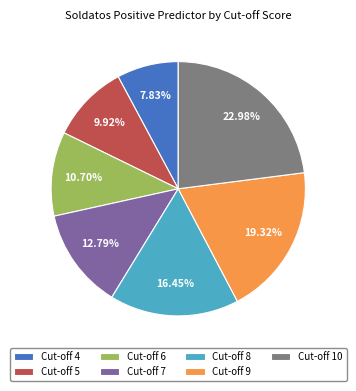

To the nearest percent, what is the difference between the largest and smallest slice percentages?

15%